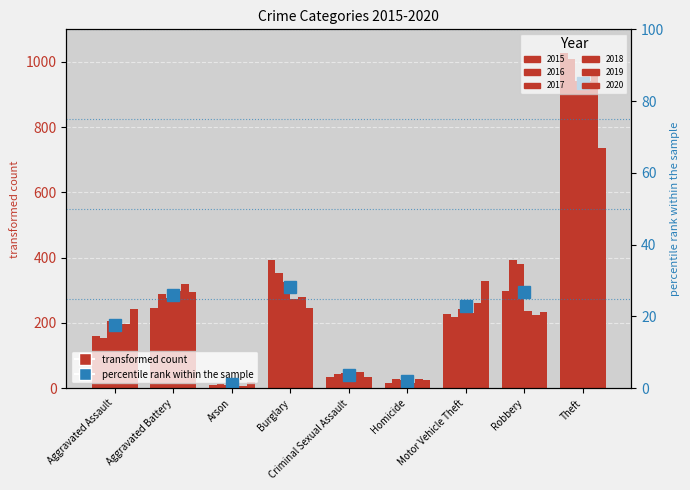

What position from the left is Aggravated Assault?

1